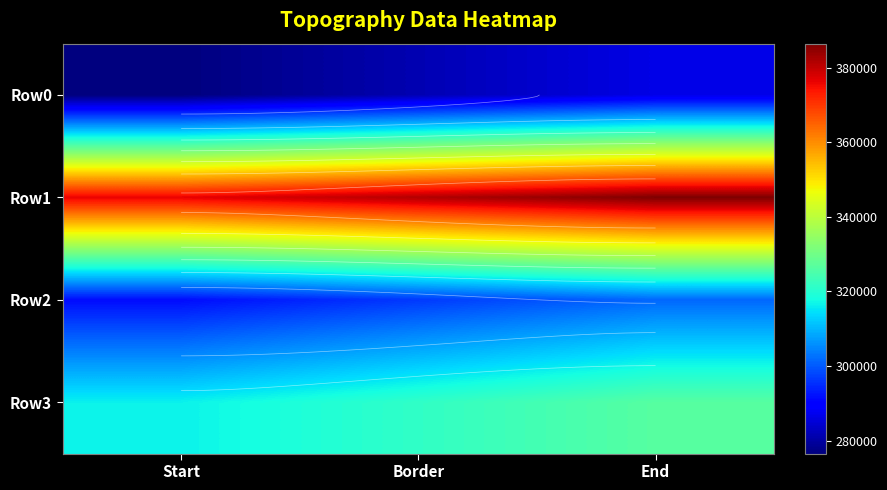

Which series changed the most between Border and End?

Row0